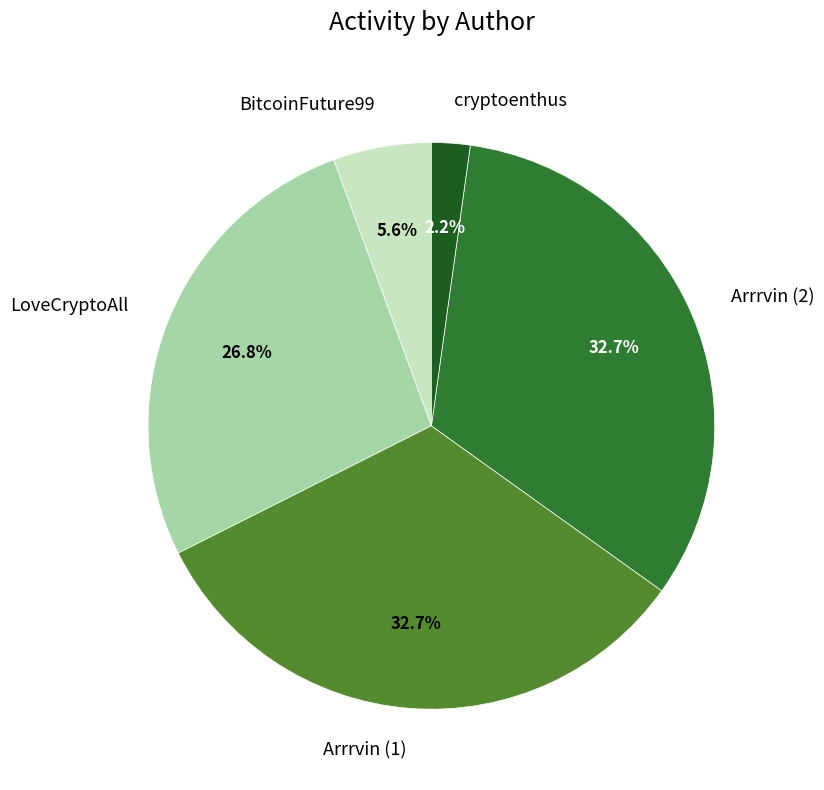

Which category has the smallest portion of the pie?

cryptoenthus